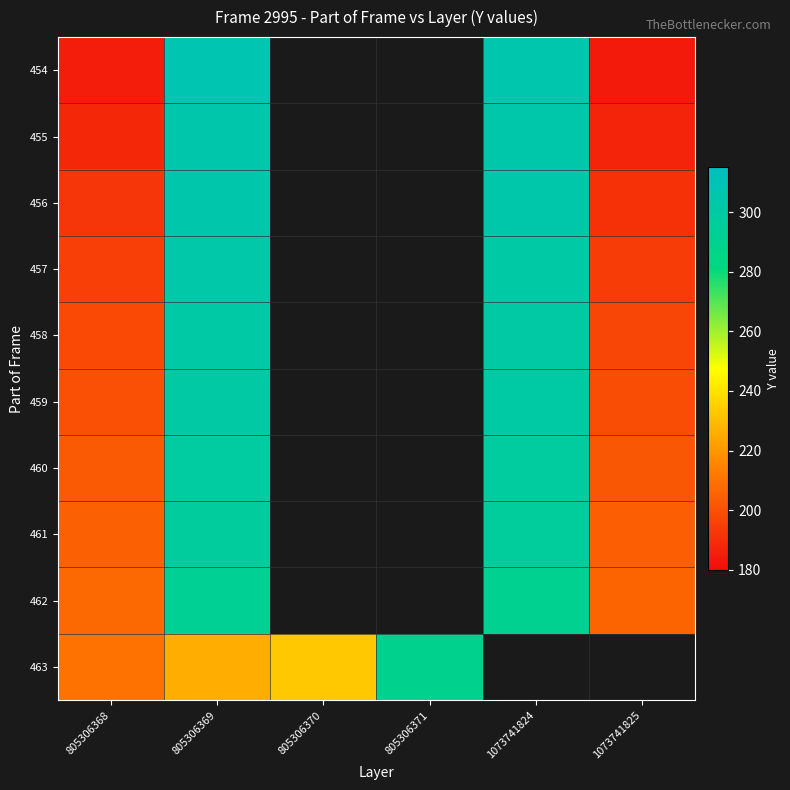

At 1073741824, list the series in order from smallest to largest.

462, 463, 461, 460, 459, 458, 457, 455, 456, 454